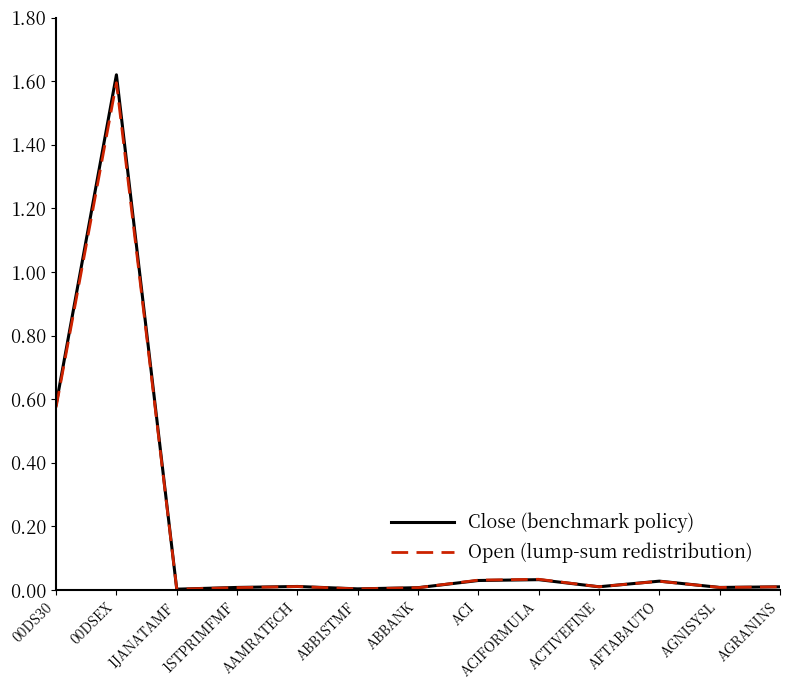

At which category is the sum across all series the highest?

00DSEX